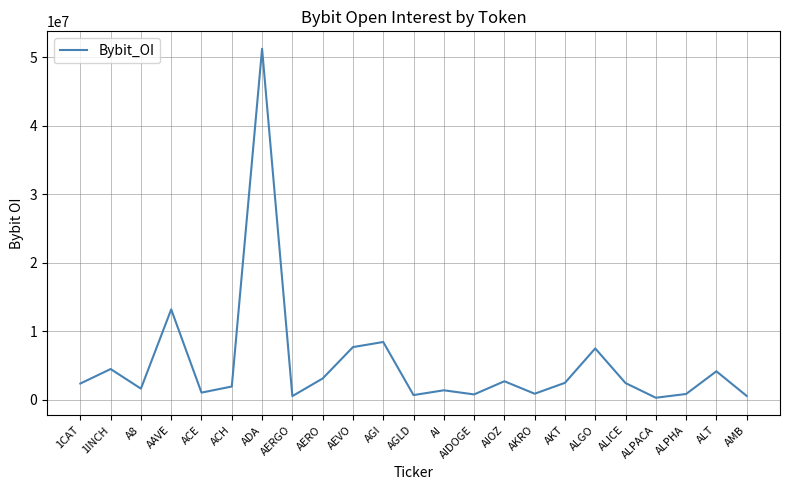

How many lines are shown in the chart?

1